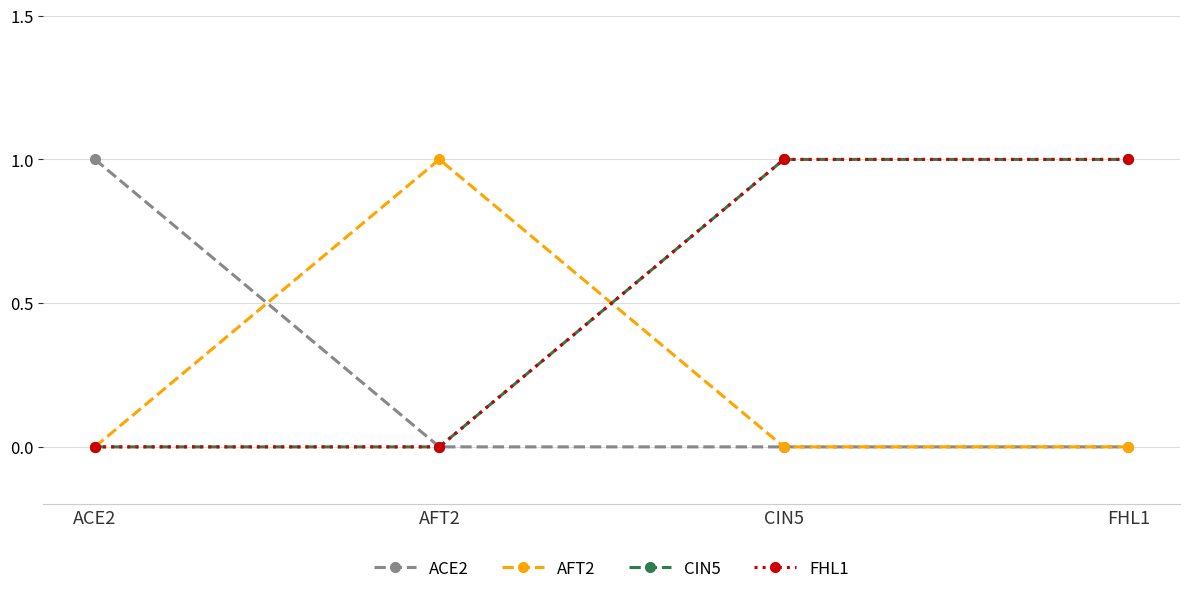

Reading right to left, what are all the values shown in this chart?

ACE2: 0	0	0	1
AFT2: 0	0	1	0
CIN5: 1	1	0	0
FHL1: 1	1	0	0